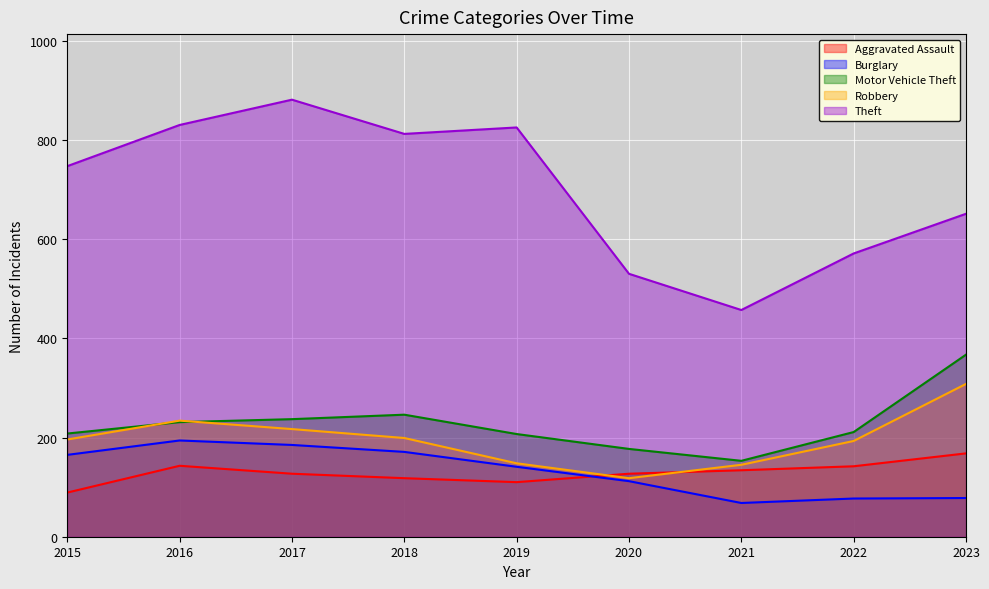

What is the maximum value for Theft?

881